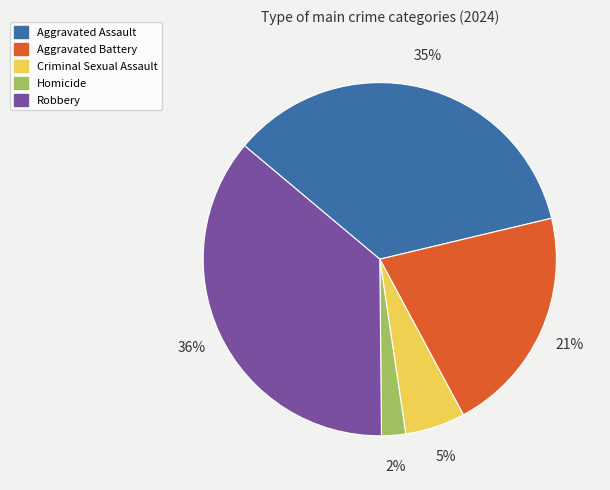

To the nearest percent, what is the difference between the Criminal Sexual Assault and Robbery slice percentages?

31%